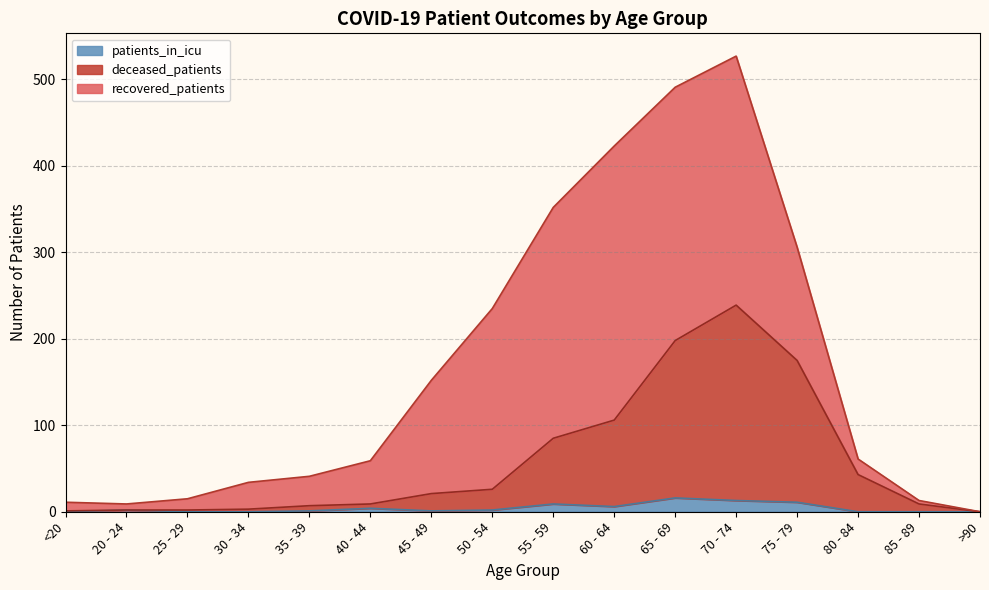

The deceased_patients series shows 0 at >90. True or false?

True